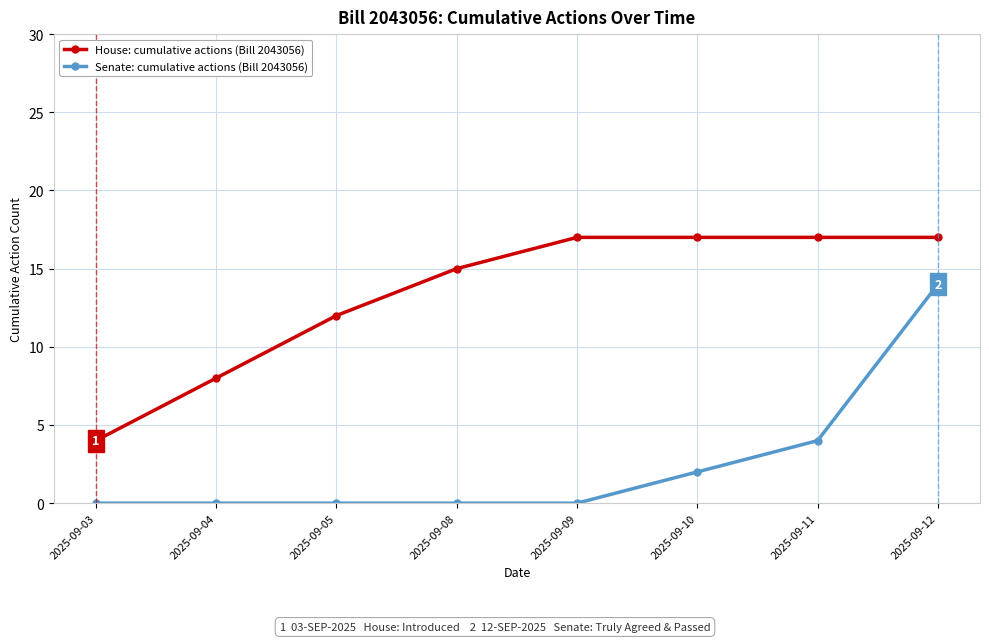

At 2025-09-12, list the series in order from largest to smallest.

House: cumulative actions (Bill 2043056), Senate: cumulative actions (Bill 2043056)